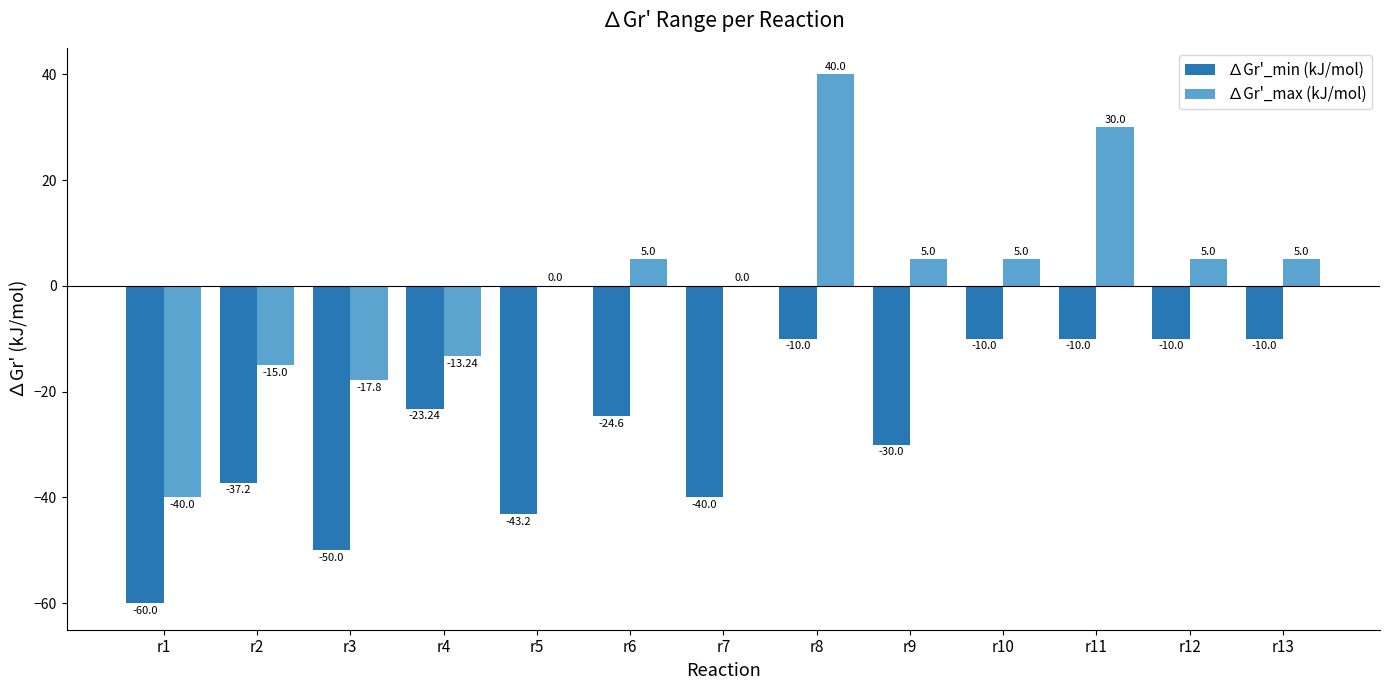

Which label corresponds to the largest value in the chart?

r8